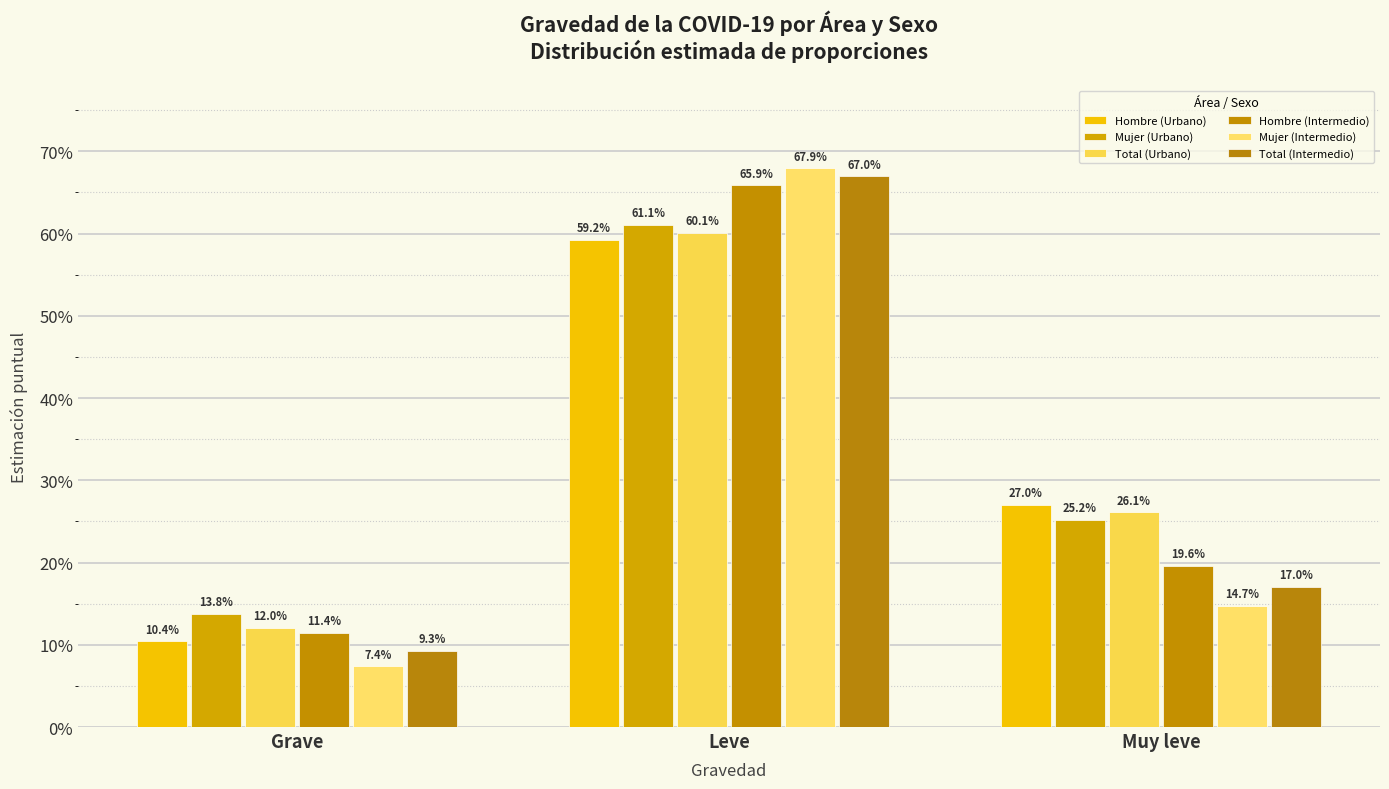

Rank the series by their maximum value, from lowest to highest.

Hombre (Urbano), Total (Urbano), Mujer (Urbano), Hombre (Intermedio), Total (Intermedio), Mujer (Intermedio)